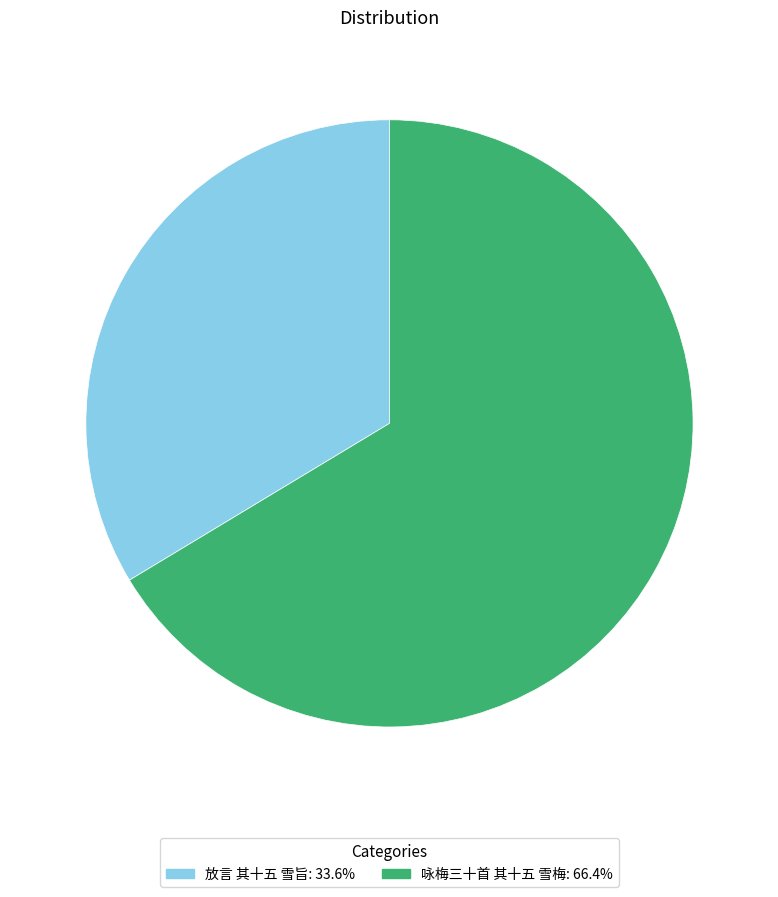

Between 咏梅三十首 其十五 雪梅 and 放言 其十五 雪旨, which is larger?

咏梅三十首 其十五 雪梅